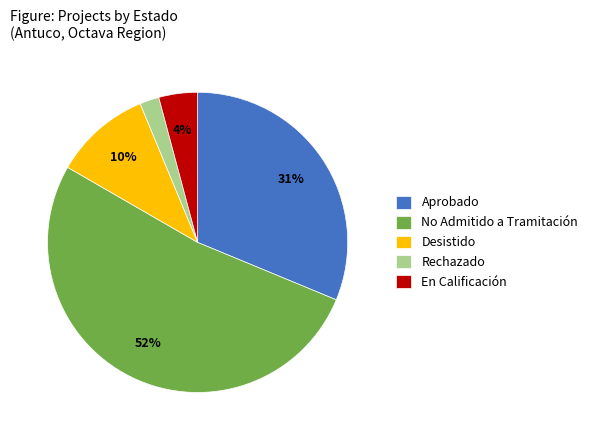

To the nearest percent, what is the average slice percentage?

20%